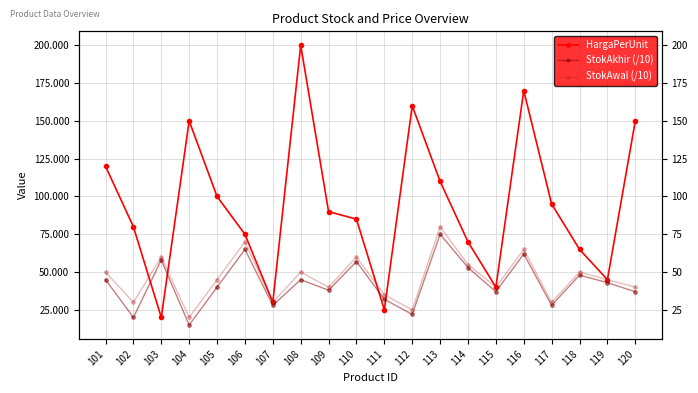

At which category does the chart reach its peak across all series?

108